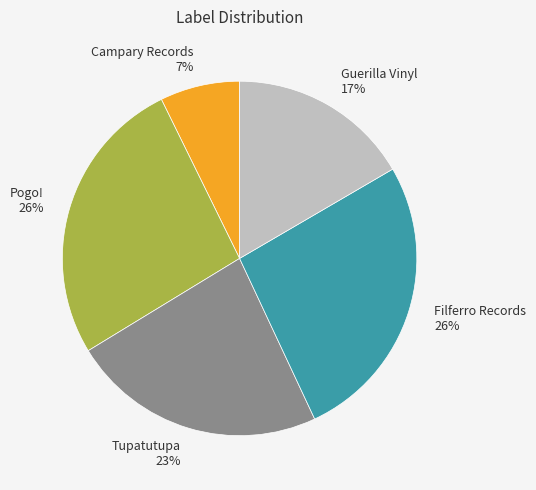

What is the smallest slice in the pie chart?

Campary Records